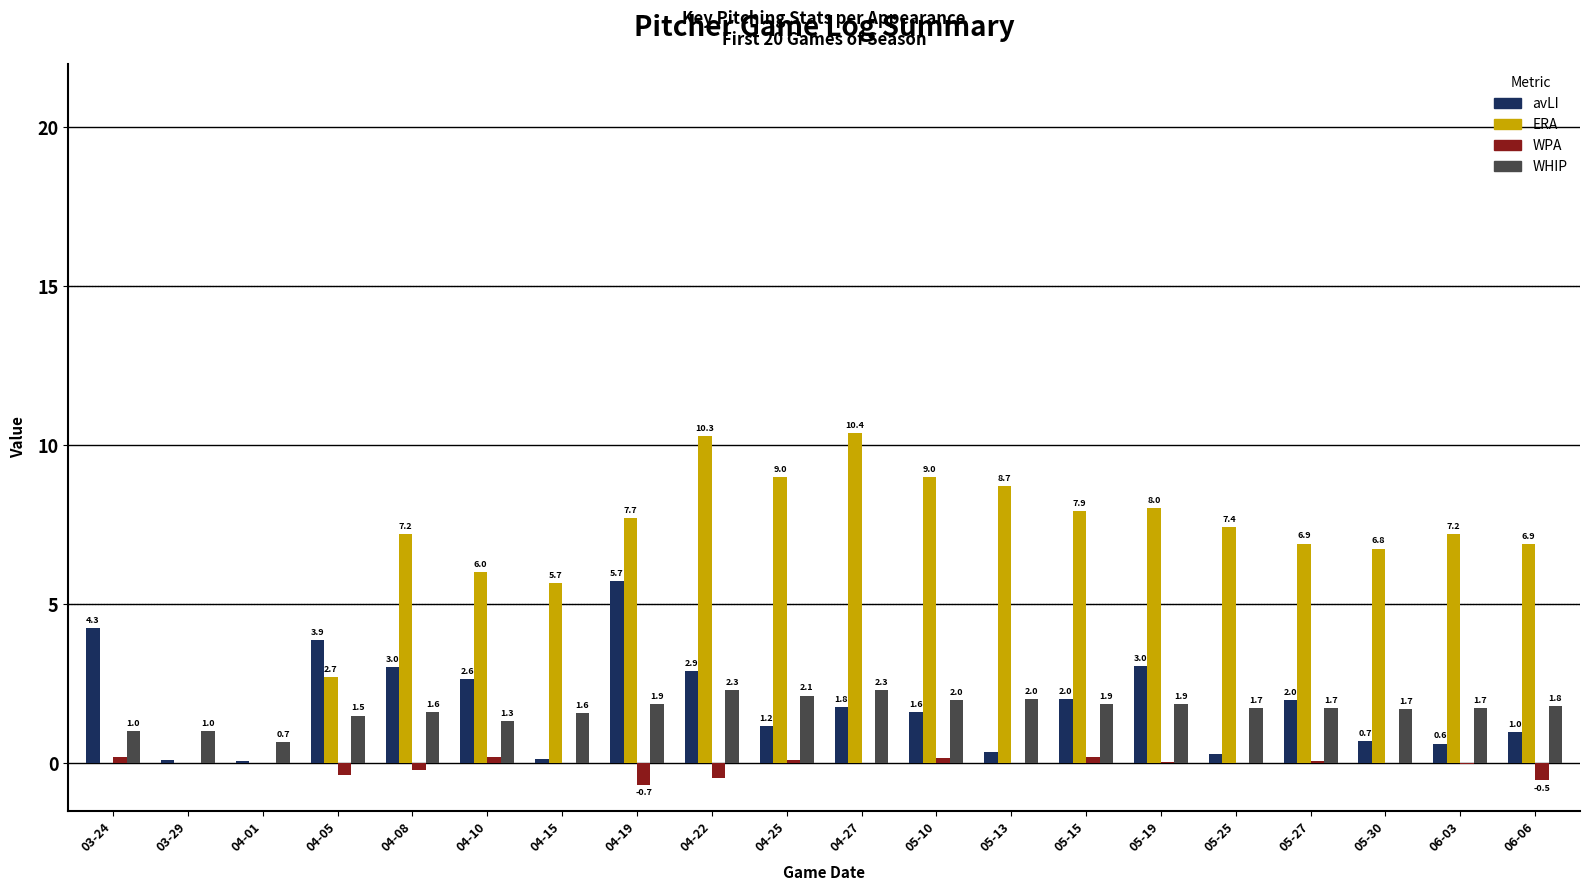

Which series changed the most between 03-24 and 04-08?

ERA